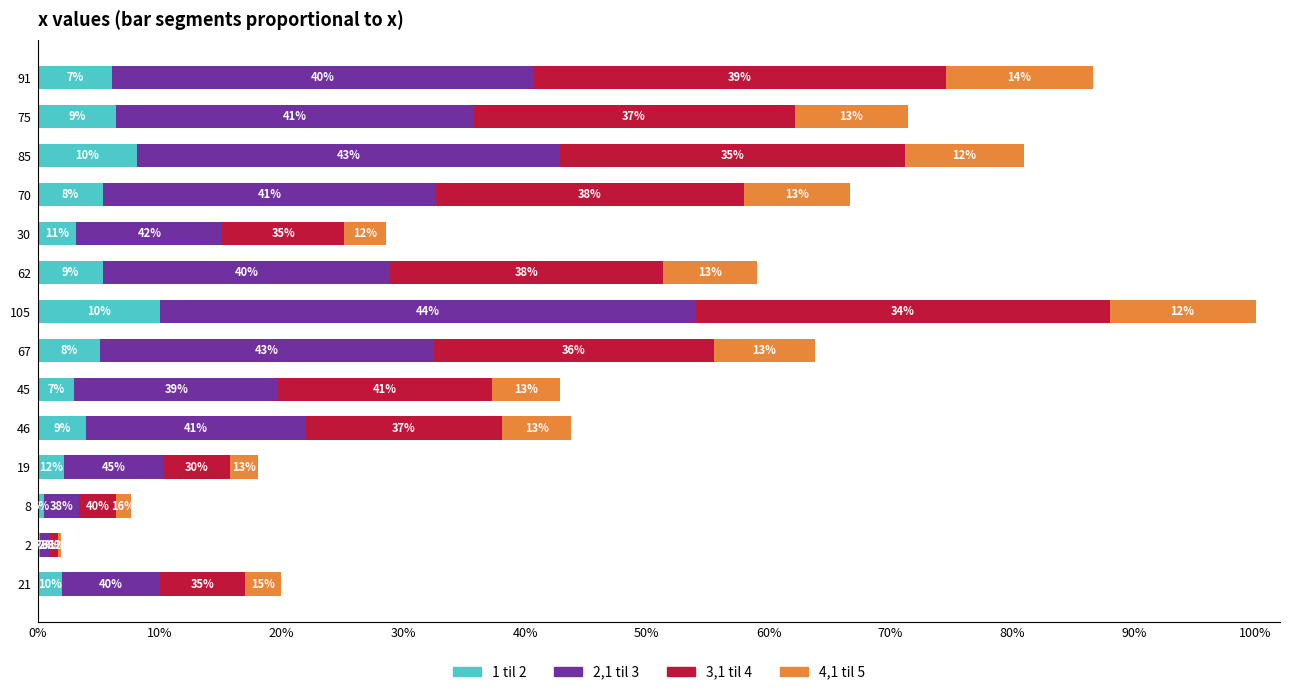

What are all the series names shown in the legend?

1 til 2, 2,1 til 3, 3,1 til 4, 4,1 til 5